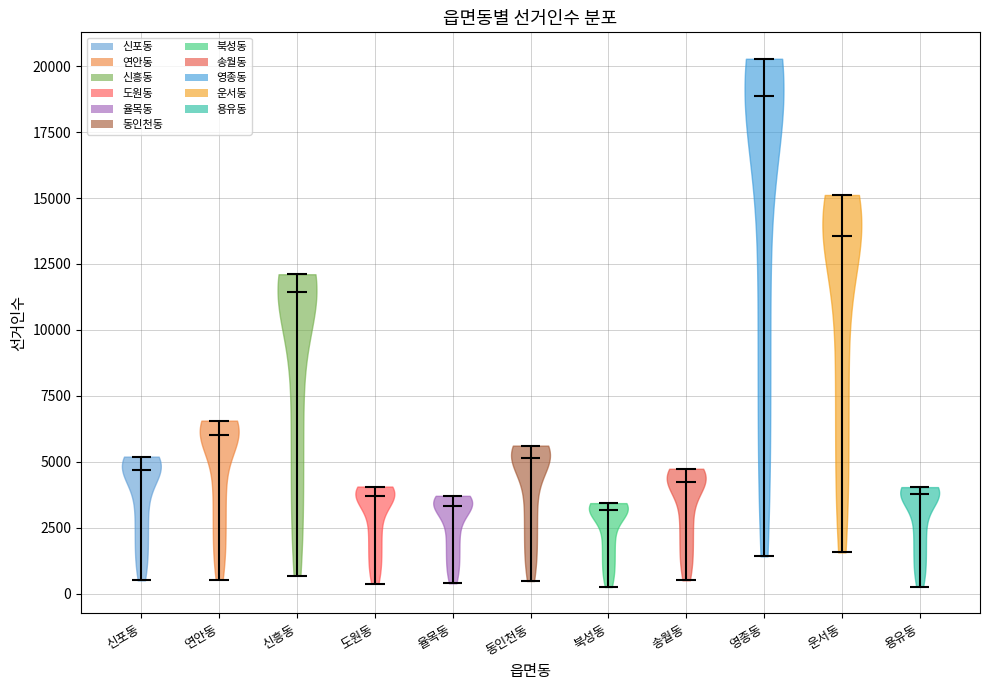

Which violin has the highest median line?

영종동